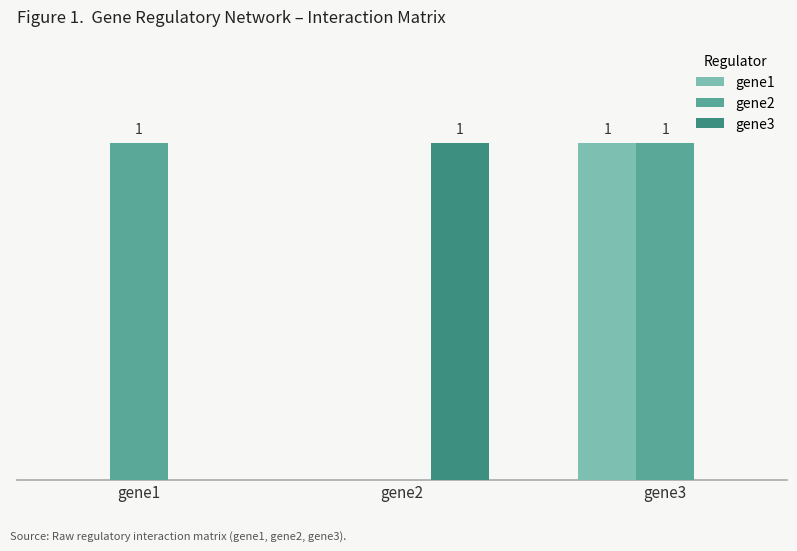

Reading left to right, transcribe all the data shown in this chart.

gene1: 0	0	1
gene2: 1	0	1
gene3: 0	1	0